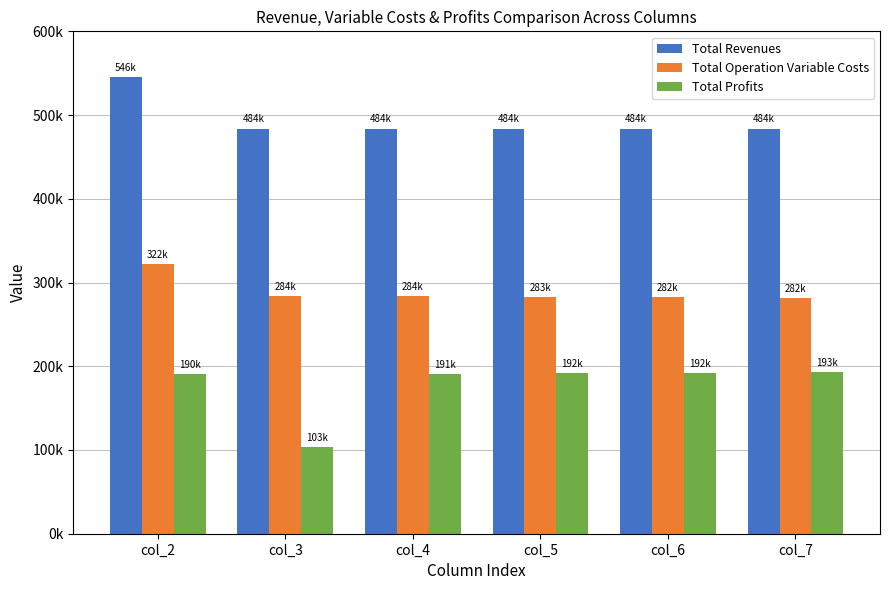

List the labels in order of Total Revenues value, smallest first.

col_3, col_4, col_5, col_6, col_7, col_2